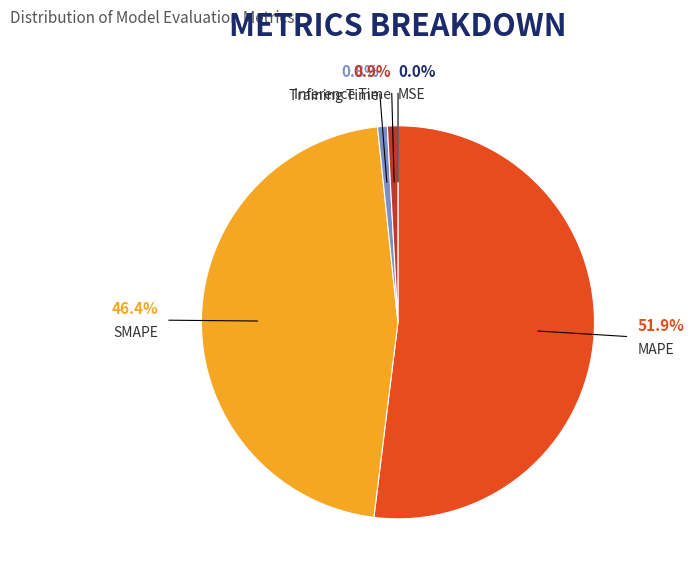

To the nearest percent, what is the difference between the largest and smallest slice percentages?

52%